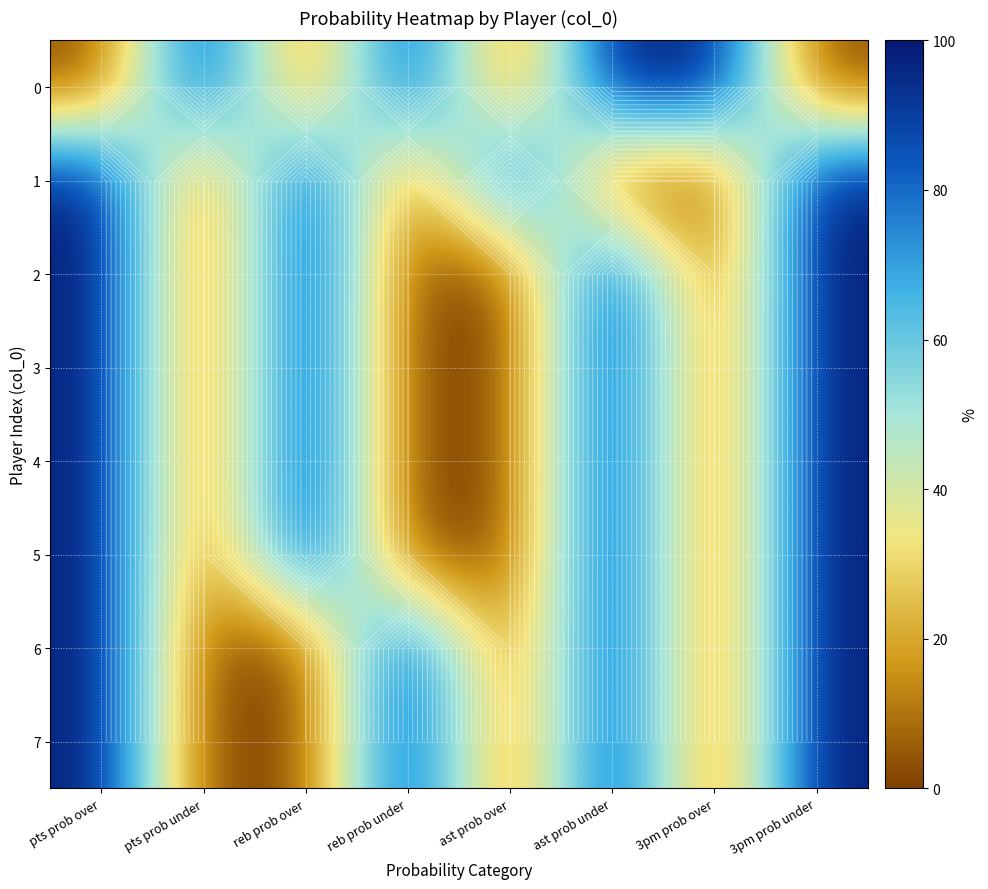

What is the spread (max minus min) of values at 3pm prob under?

100